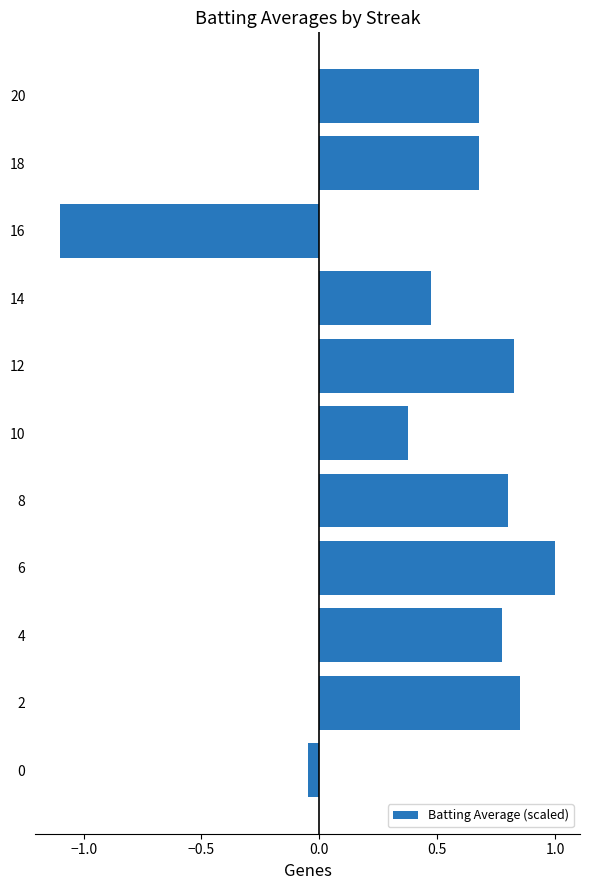

The chart shows a value of 1.0 at 4. True or false?

False